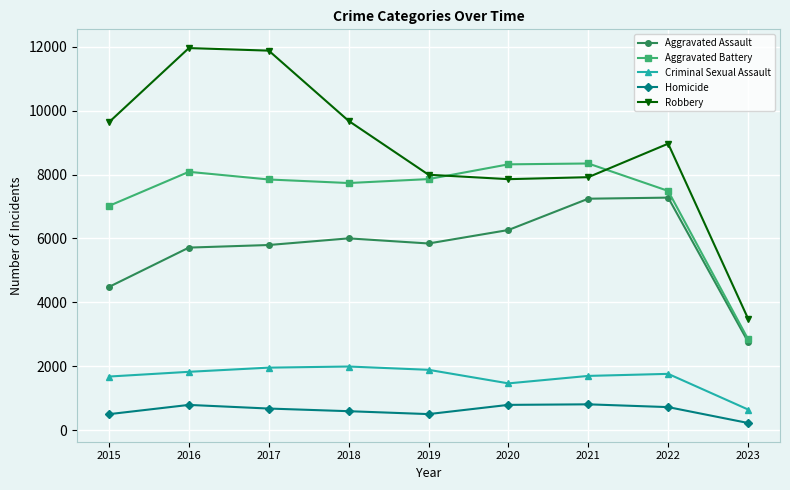

At which label is Criminal Sexual Assault closest to 1315?

2020